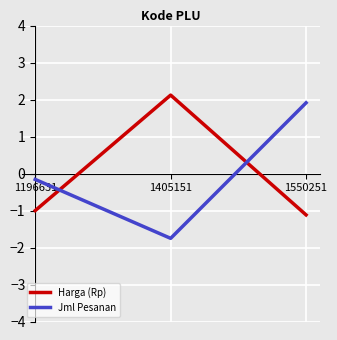

Which series has the largest range (max minus min)?

Jml Pesanan